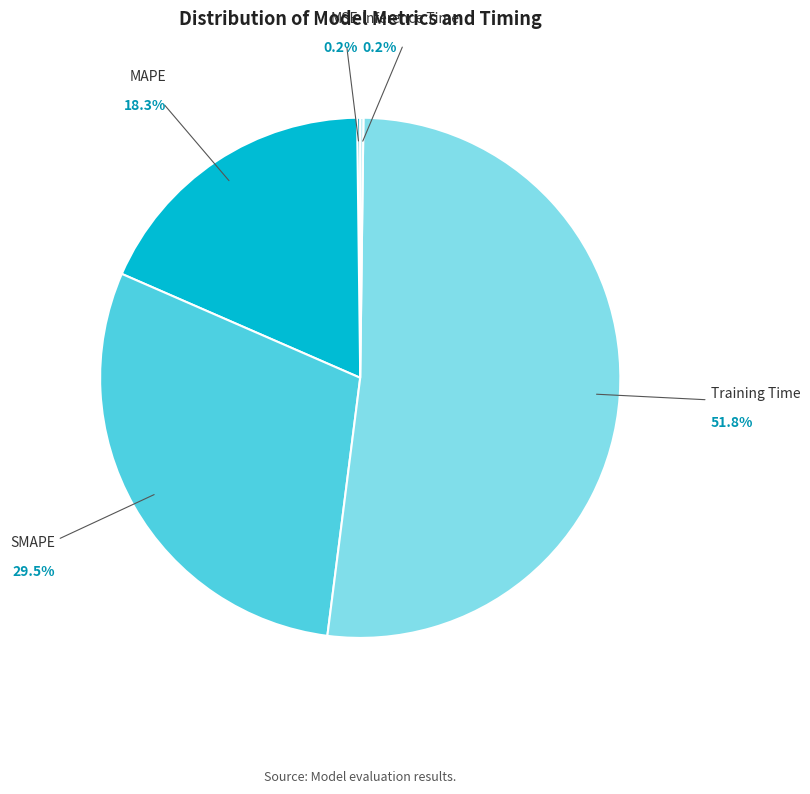

Does Training Time account for over 50% of the chart?

Yes